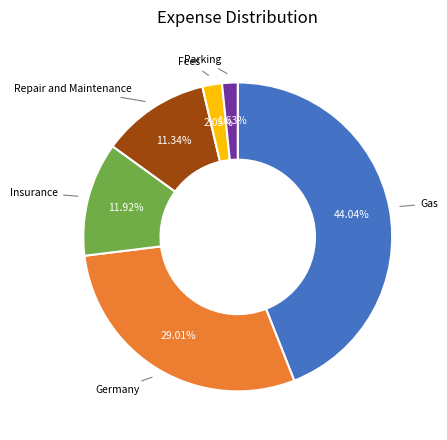

Count the number of slices in the pie.

6